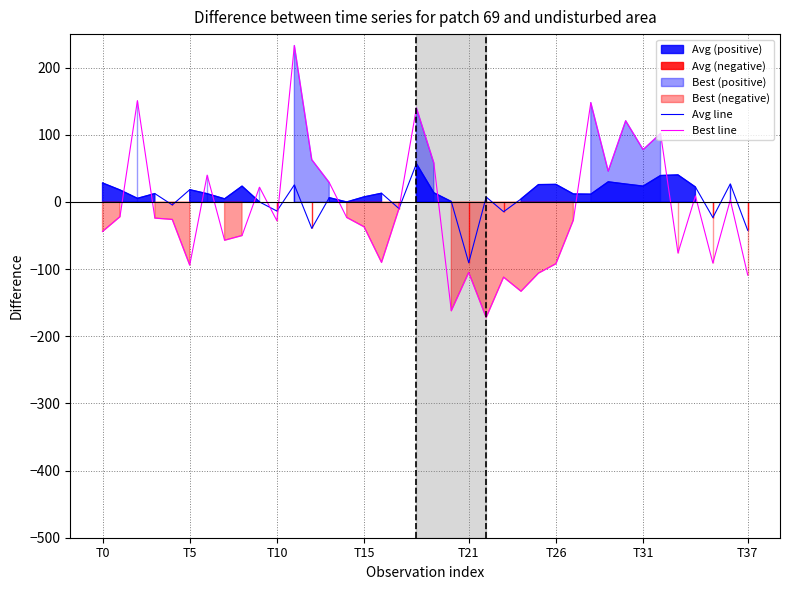

At which label does Avg line first exceed 12?

T0